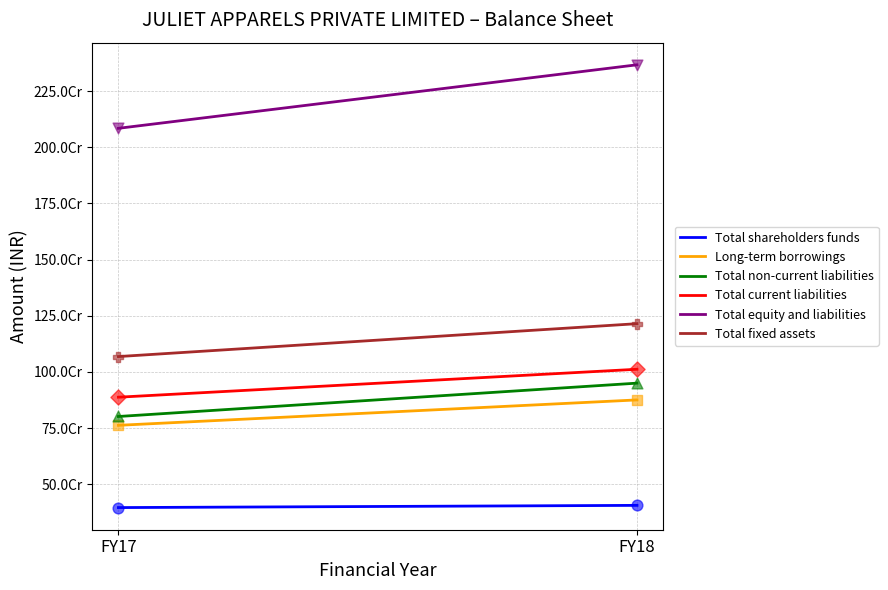

Is the value of Total non-current liabilities at FY18 greater than the value of Total shareholders funds at FY18?

Yes